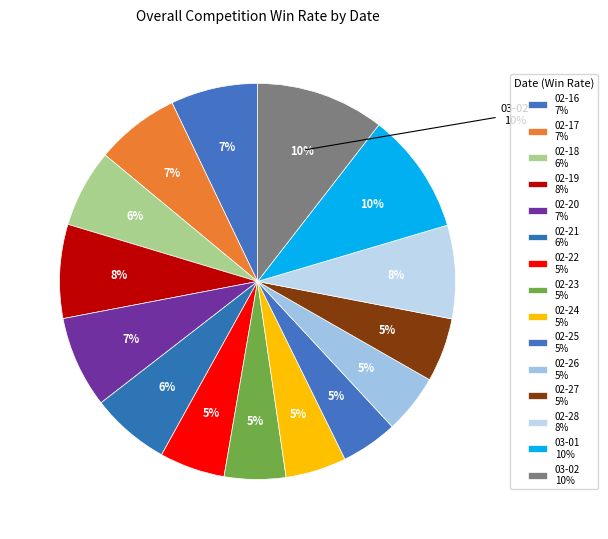

What percentage is the 2018-02-26 slice, to the nearest percent?

5%